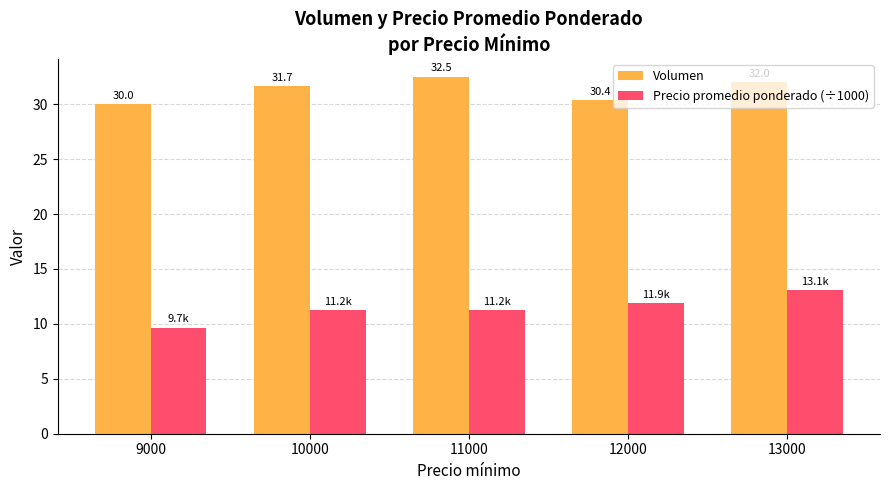

The Precio promedio ponderado (÷1000) series shows 7.7 at 12000. True or false?

False